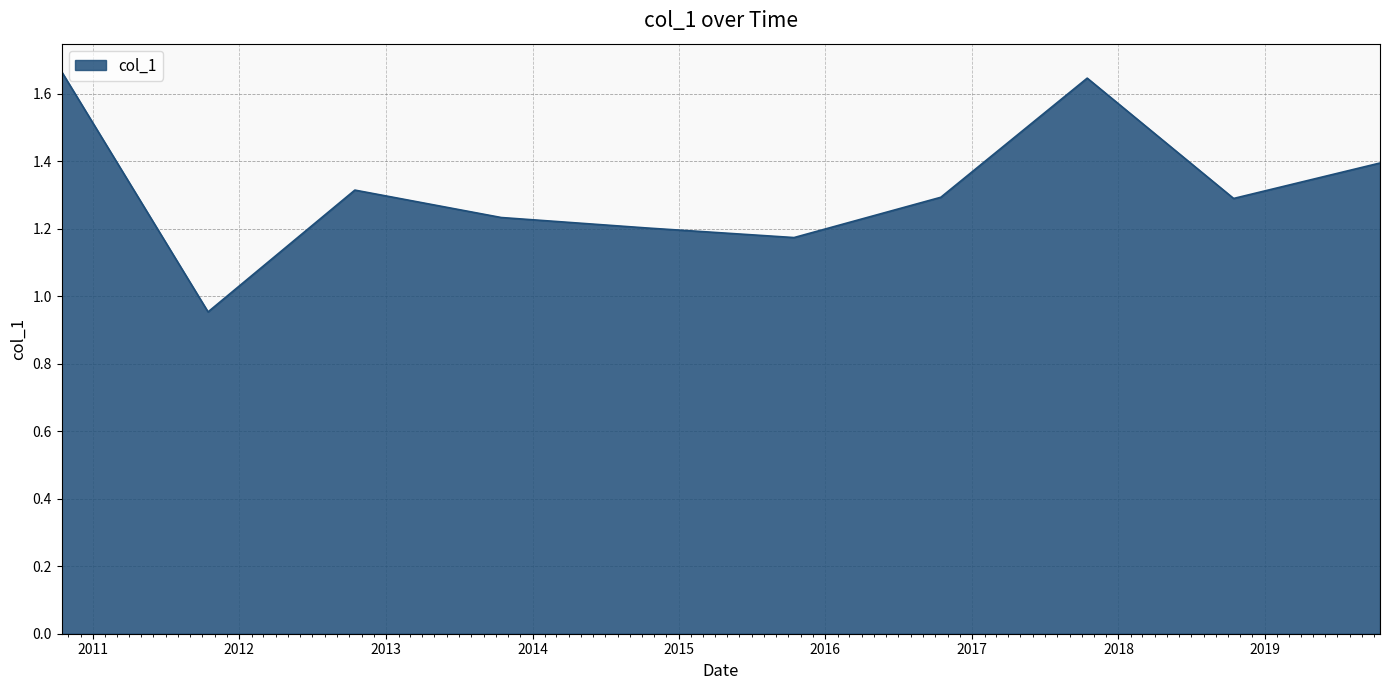

What is the difference between the maximum and minimum values?

0.7